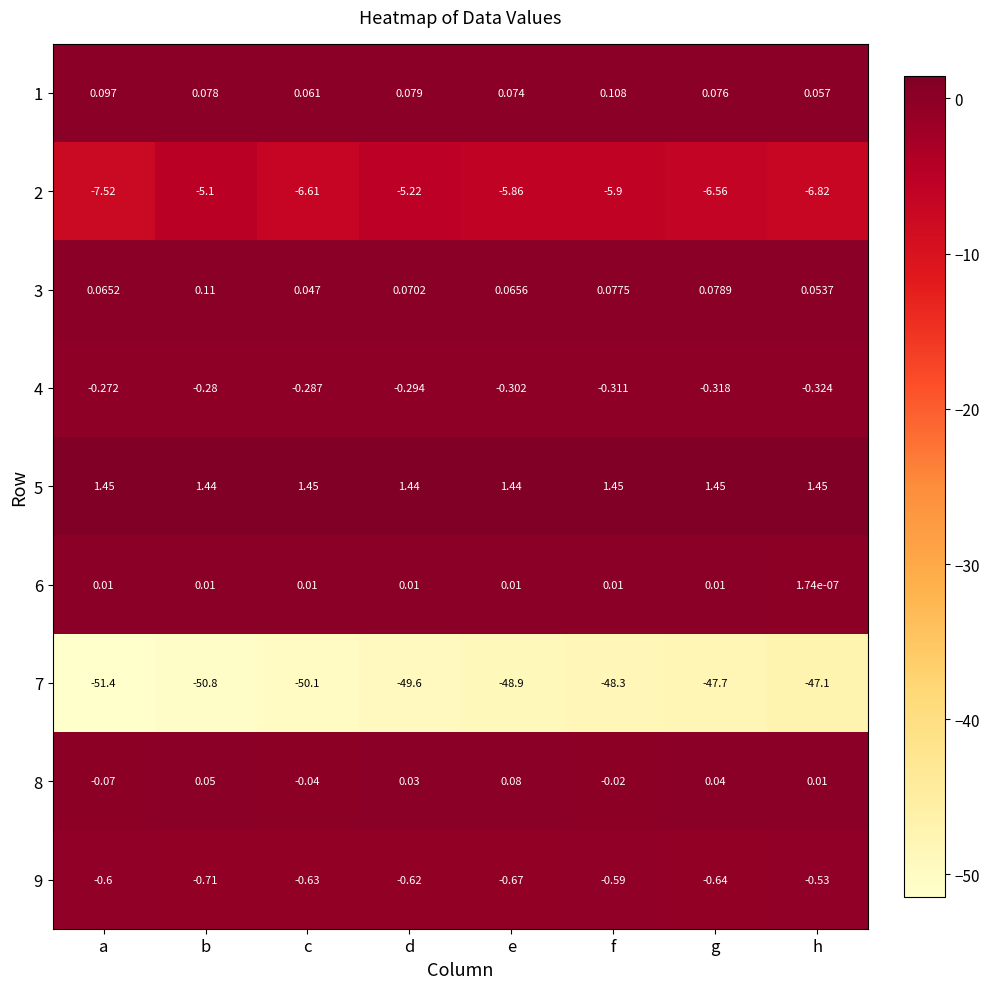

At which label does 2 reach its minimum?

a